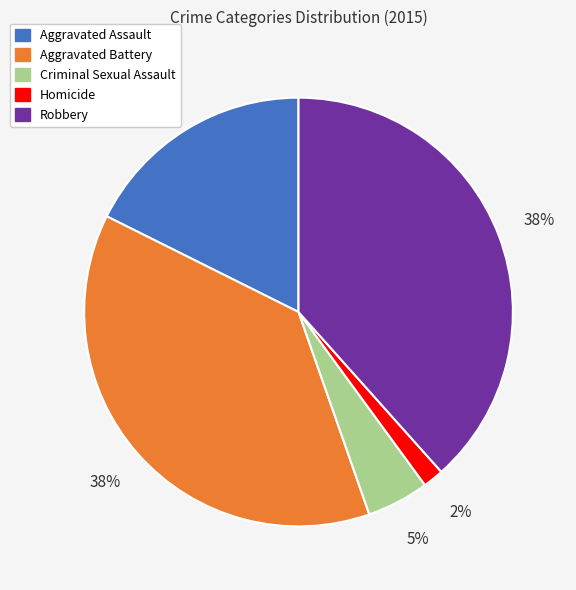

Which slice is the smallest?

Homicide